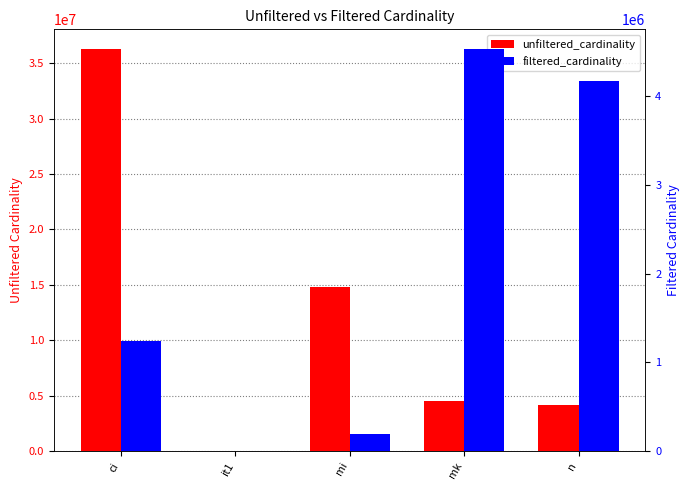

Which series changed the most between ci and mi?

unfiltered_cardinality